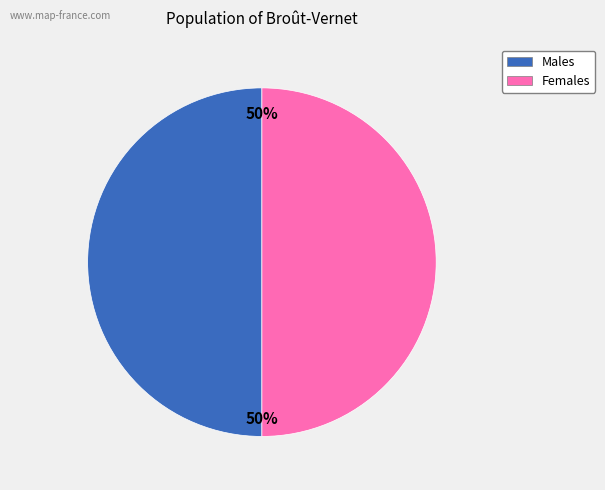

To the nearest percent, what is the average slice percentage?

50%